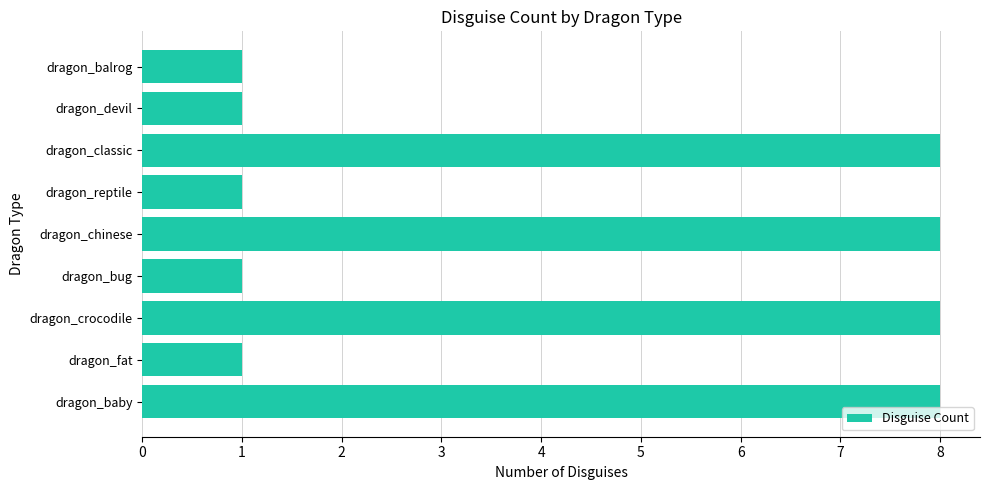

Approximately how many times larger is the value at dragon_crocodile compared to dragon_baby?

1.0